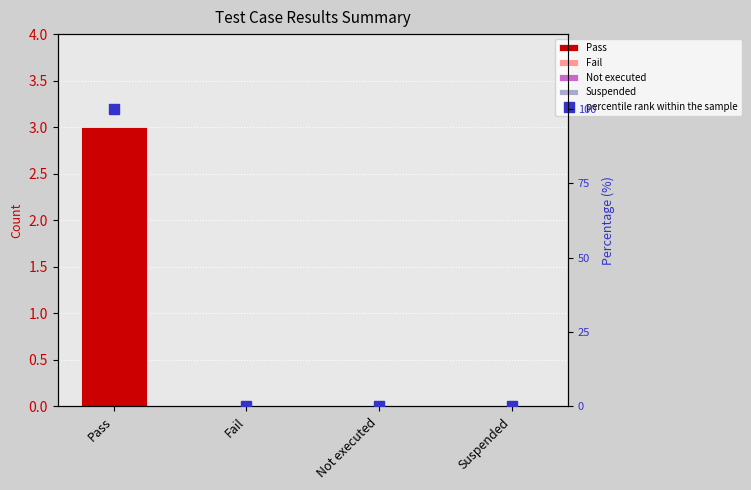

How many bars are there in total?

4